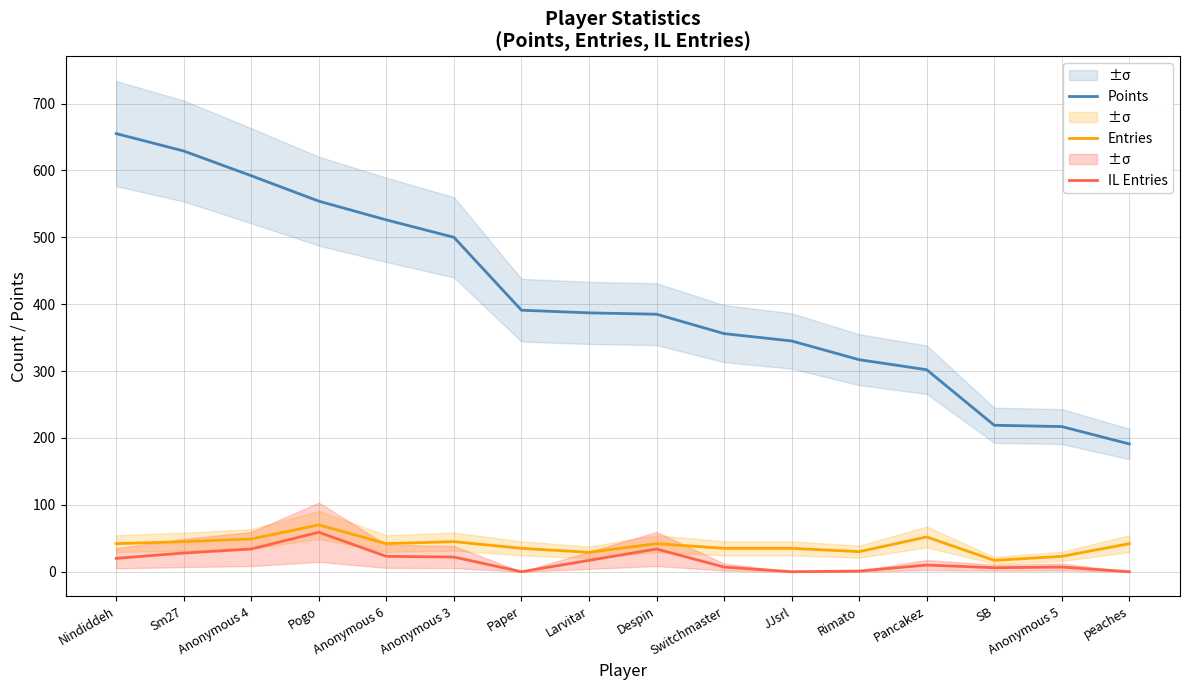

Where does the IL Entries series first go above 17?

Nindiddeh